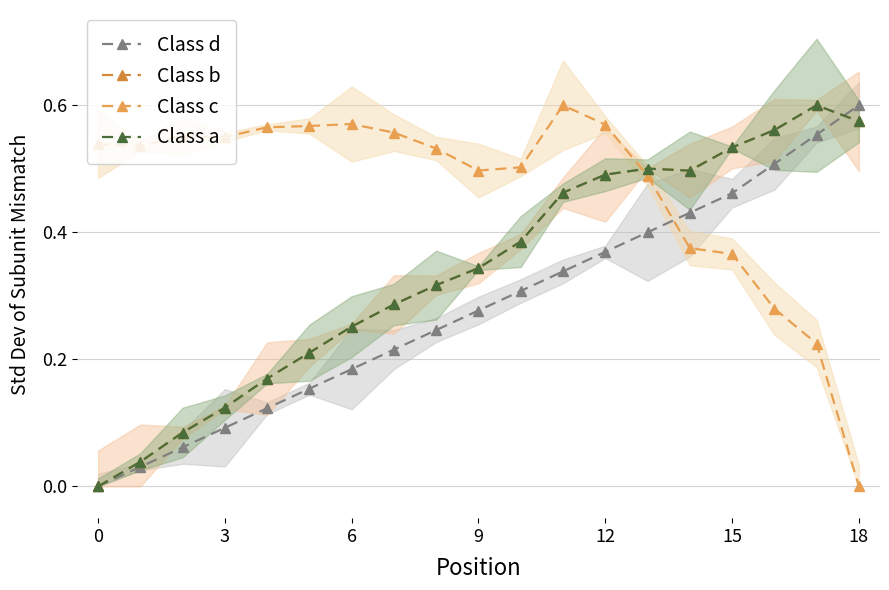

True or false: Class b has a value of 0.8 at 18.

False